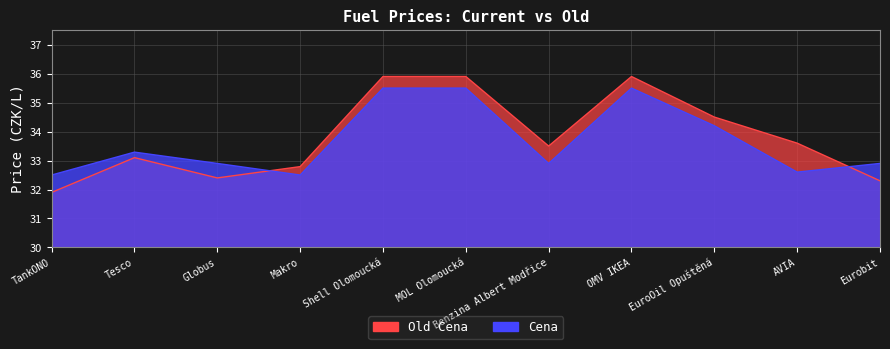

Rank the series by their average value, from lowest to highest.

Cena, Old Cena